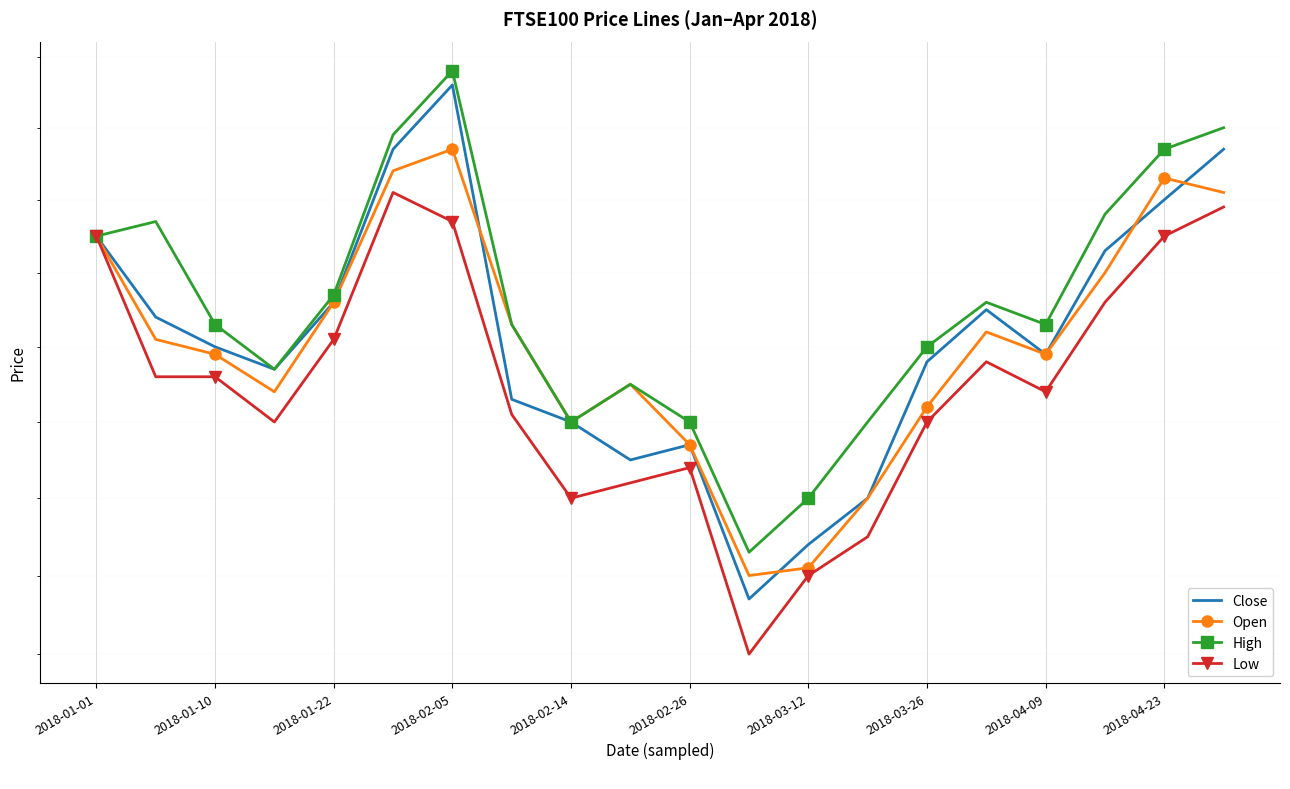

At 2018-01-01, list the series in order from largest to smallest.

Close, Open, High, Low